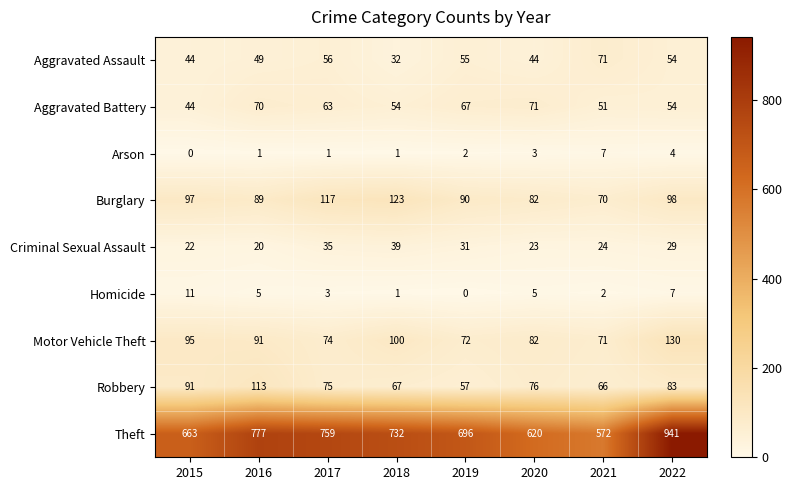

Rank the series at 2017 from highest to lowest value.

Theft, Burglary, Robbery, Motor Vehicle Theft, Aggravated Battery, Aggravated Assault, Criminal Sexual Assault, Homicide, Arson